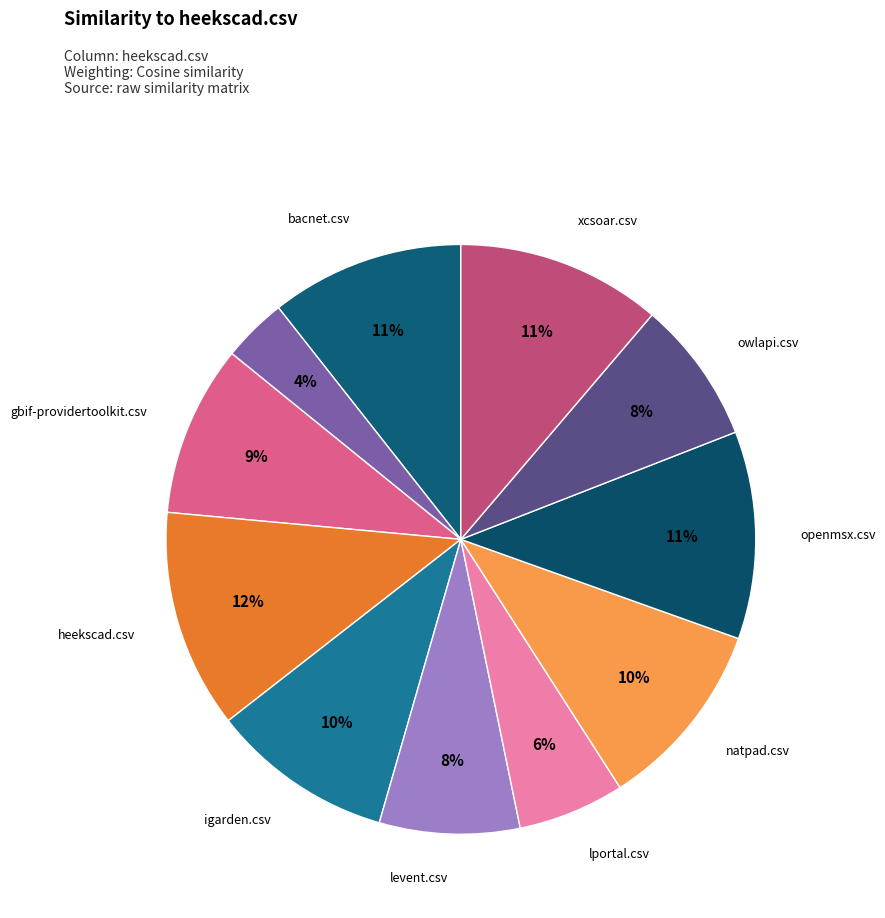

How many segments does this pie chart have?

11